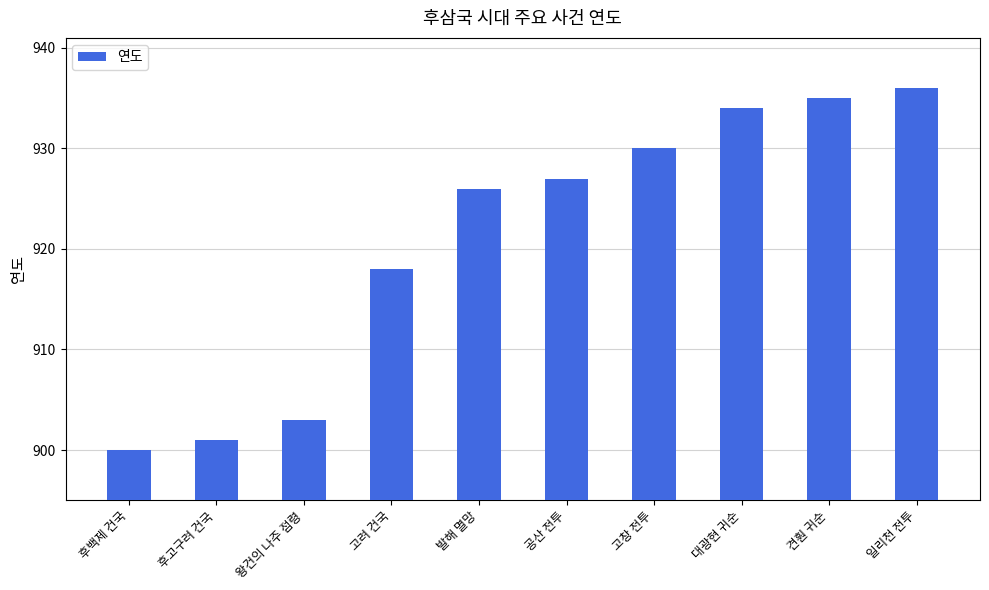

Does the chart contain any negative values?

No